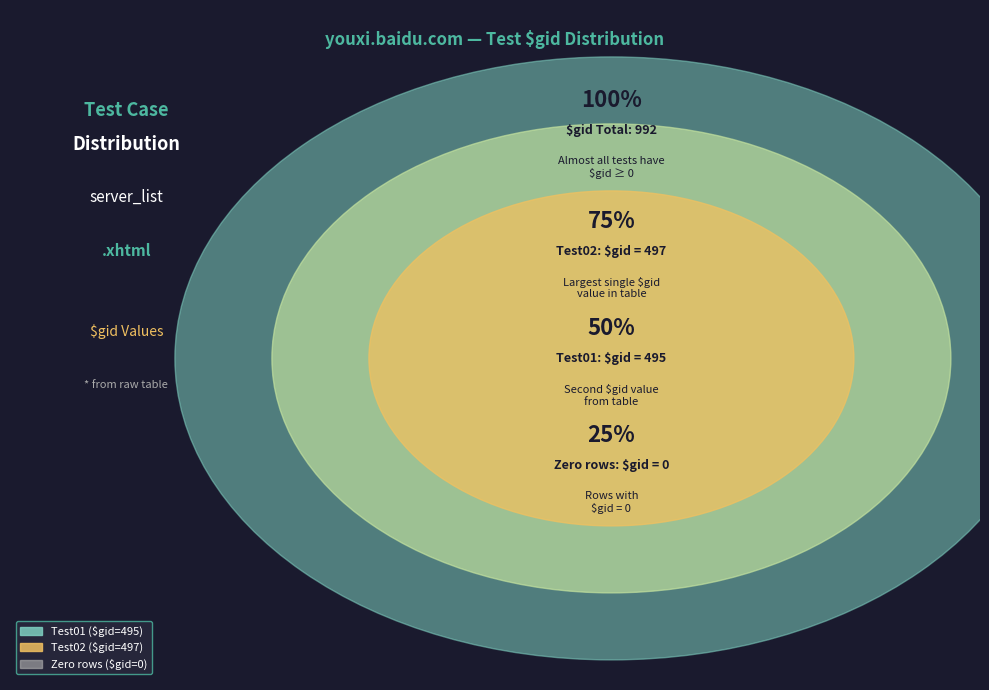

What is the majority slice?

Test02 ($gid=497)